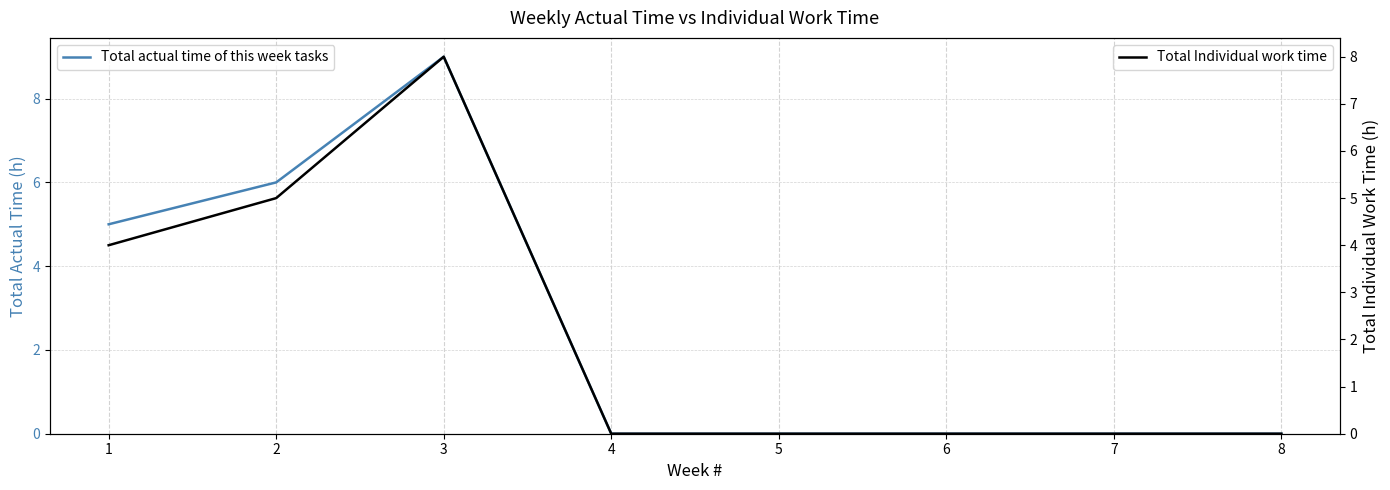

List the series in order of their overall mean, lowest first.

Total Individual work time, Total actual time of this week tasks